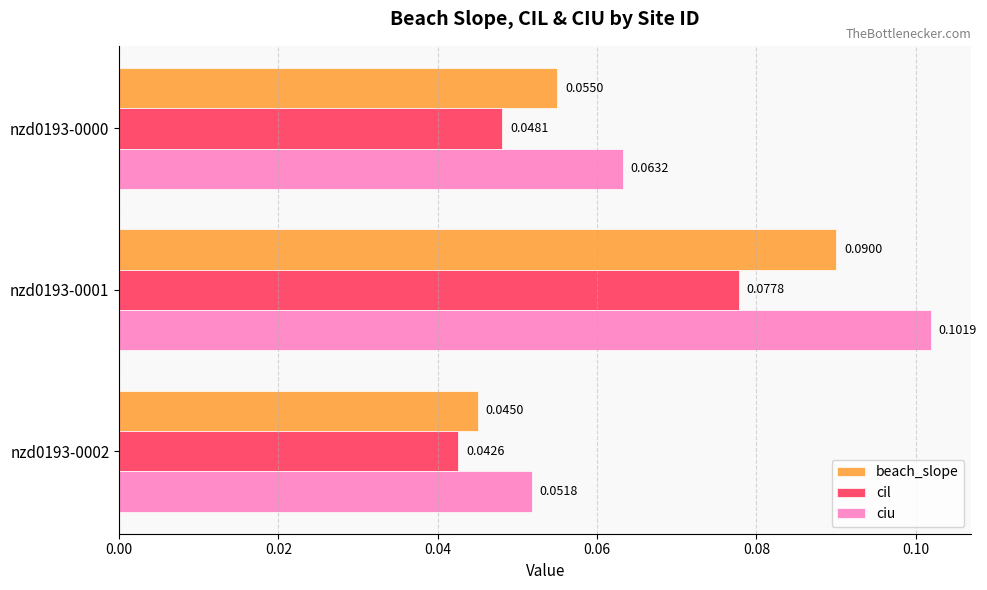

Rank the series by their maximum value, from lowest to highest.

cil, beach_slope, ciu